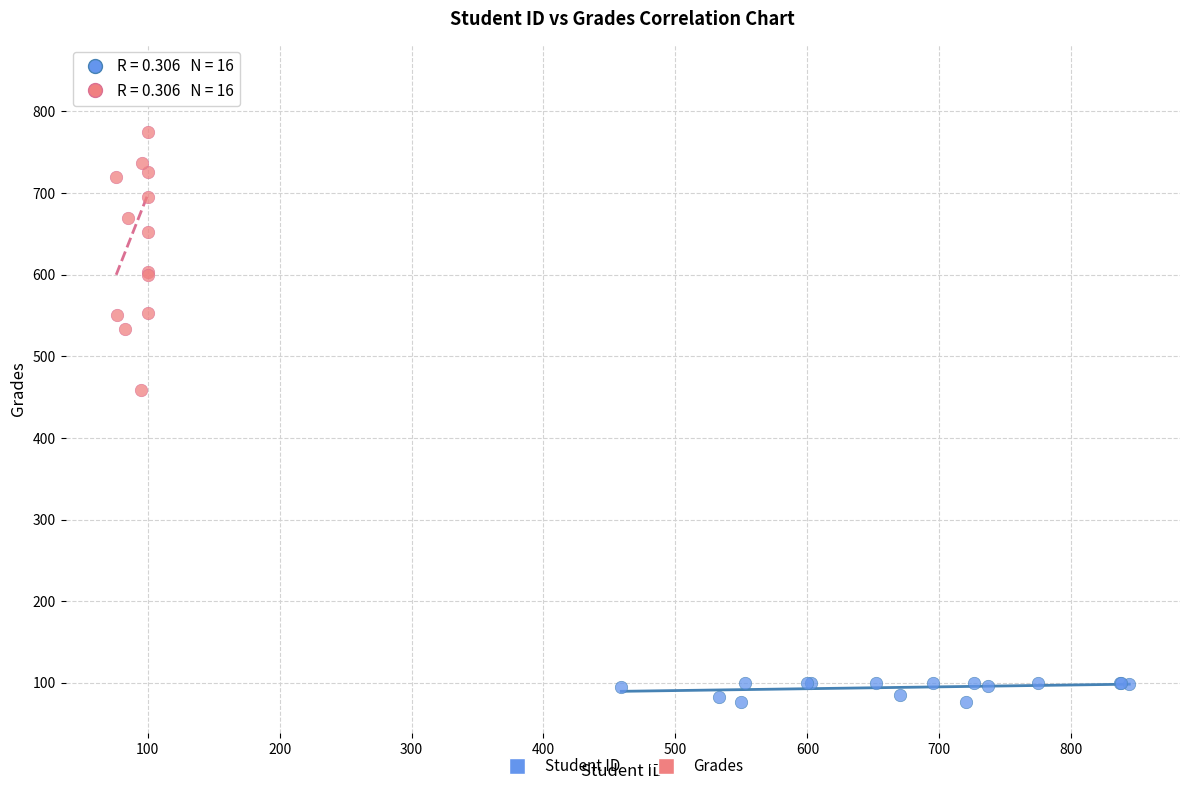

Which series has the widest spread of Y values?

Grades